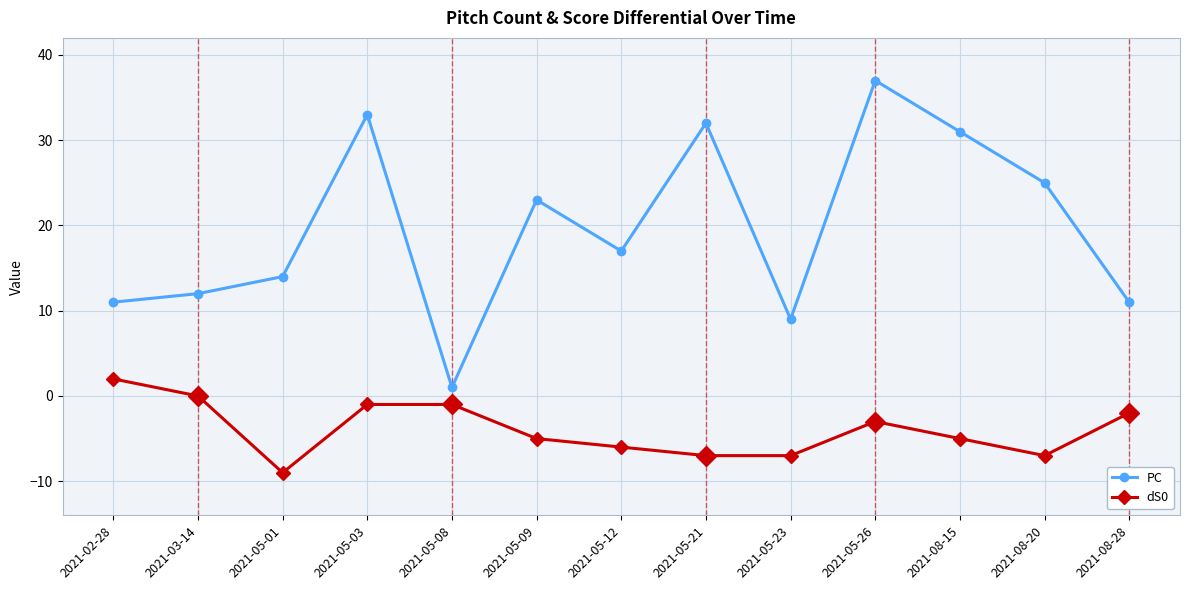

Which series has the largest range (max minus min)?

PC